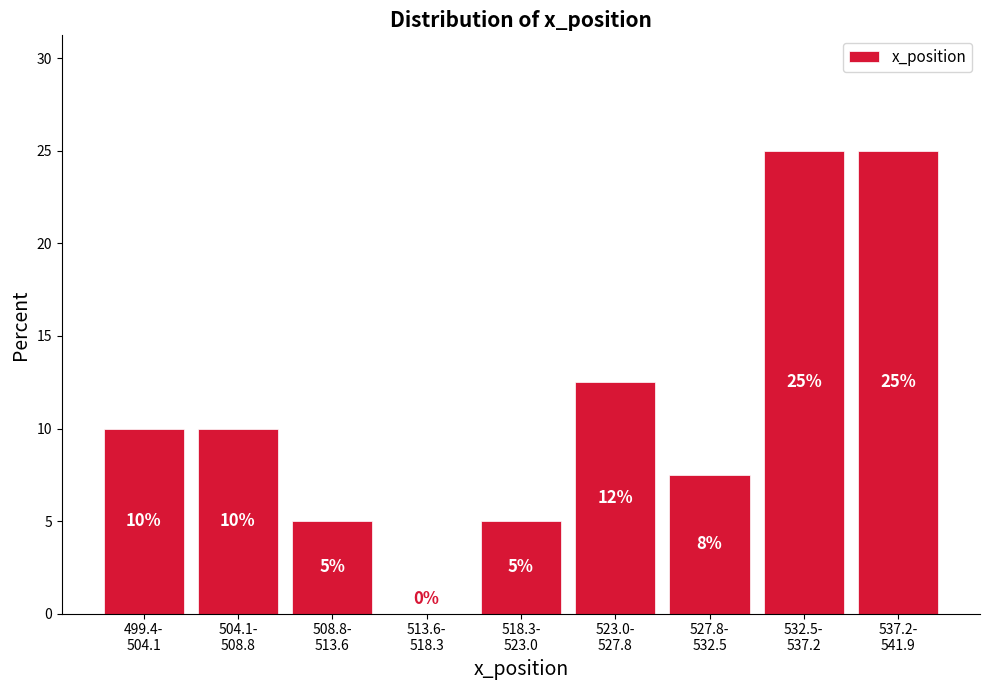

What is the sum of all values?

100.0